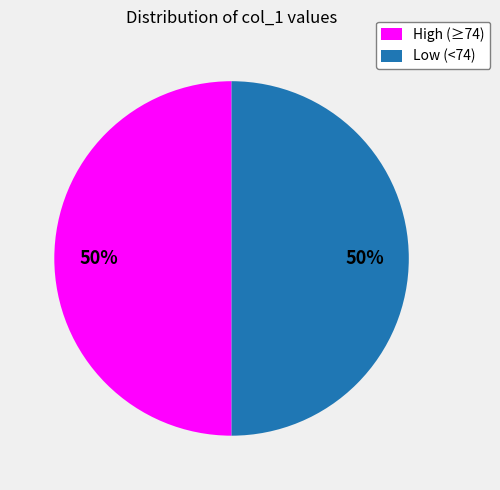

Is the sum of High (≥74) and Low (<74) greater than half?

Yes